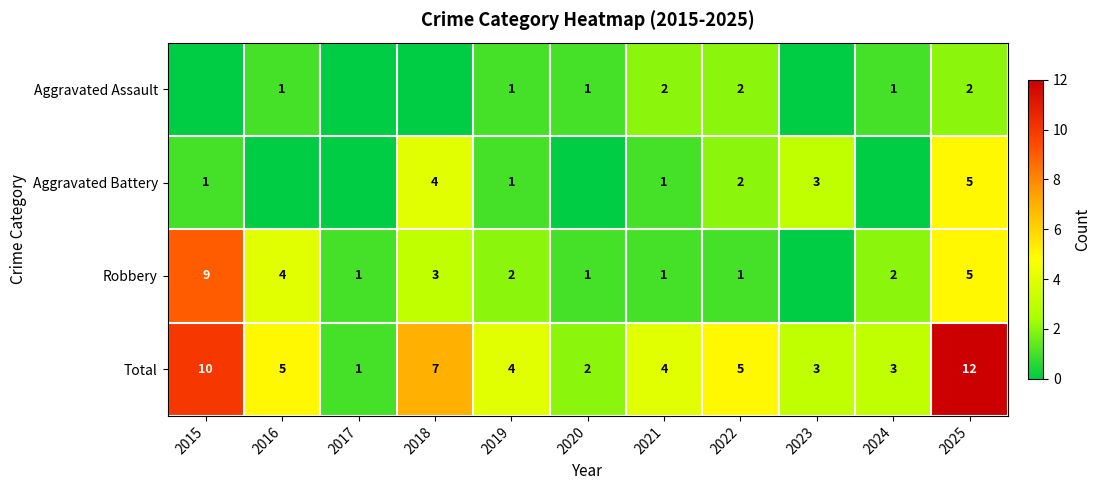

Where does the Total series first go above 4?

2015